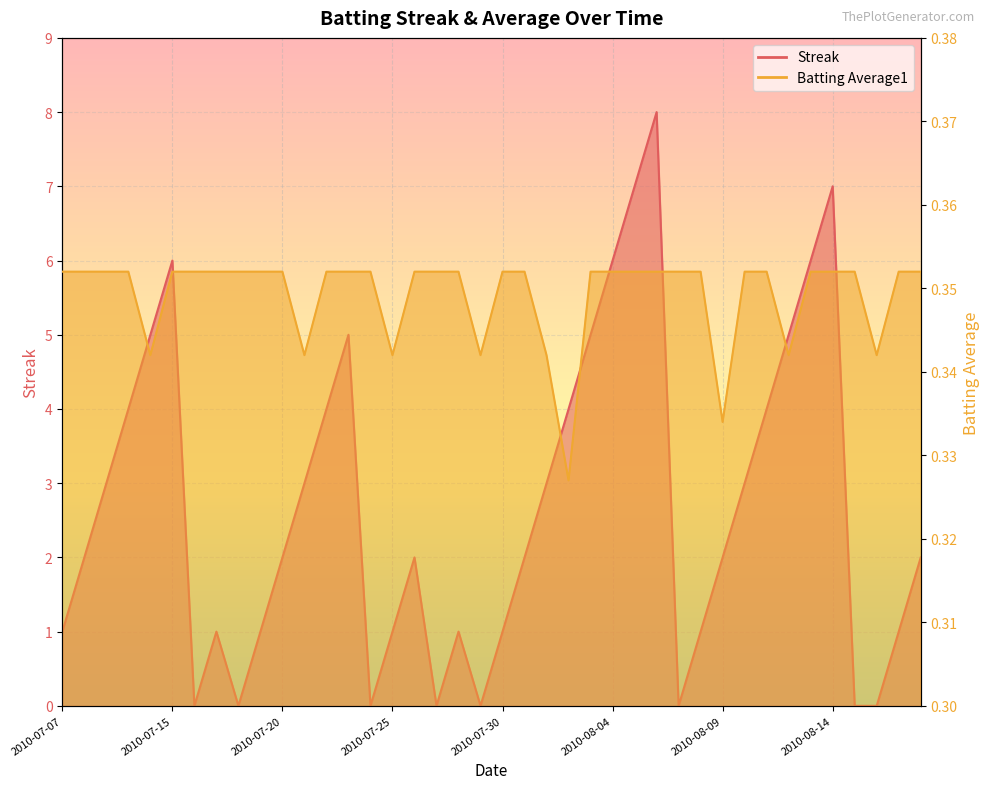

Reading left to right, extract all data points from this chart.

Streak: 2010-07-07=1.0	2010-07-08=2.0	2010-07-09=3.0	2010-07-10=4.0	2010-07-11=5.0	2010-07-15=6.0	2010-07-16=0.0	2010-07-17=1.0	2010-07-18=0.0	2010-07-19=1.0	2010-07-20=2.0	2010-07-21=3.0	2010-07-22=4.0	2010-07-23=5.0	2010-07-24=0.0	2010-07-25=1.0	2010-07-26=2.0	2010-07-27=0.0	2010-07-28=1.0	2010-07-29=0.0	2010-07-30=1.0	2010-07-31=2.0	2010-08-01=3.0	2010-08-02=4.0	2010-08-03=5.0	2010-08-04=6.0	2010-08-05=7.0	2010-08-06=8.0	2010-08-07=0.0	2010-08-08=1.0	2010-08-09=2.0	2010-08-10=3.0	2010-08-11=4.0	2010-08-12=5.0	2010-08-13=6.0	2010-08-14=7.0	2010-08-15=0.0	2010-08-16=0.0	2010-08-17=1.0	2010-08-18=2.0
Batting Average1: 2010-07-07=0.4	2010-07-08=0.4	2010-07-09=0.4	2010-07-10=0.4	2010-07-11=0.3	2010-07-15=0.4	2010-07-16=0.4	2010-07-17=0.4	2010-07-18=0.4	2010-07-19=0.4	2010-07-20=0.4	2010-07-21=0.3	2010-07-22=0.4	2010-07-23=0.4	2010-07-24=0.4	2010-07-25=0.3	2010-07-26=0.4	2010-07-27=0.4	2010-07-28=0.4	2010-07-29=0.3	2010-07-30=0.4	2010-07-31=0.4	2010-08-01=0.3	2010-08-02=0.3	2010-08-03=0.4	2010-08-04=0.4	2010-08-05=0.4	2010-08-06=0.4	2010-08-07=0.4	2010-08-08=0.4	2010-08-09=0.3	2010-08-10=0.4	2010-08-11=0.4	2010-08-12=0.3	2010-08-13=0.4	2010-08-14=0.4	2010-08-15=0.4	2010-08-16=0.3	2010-08-17=0.4	2010-08-18=0.4